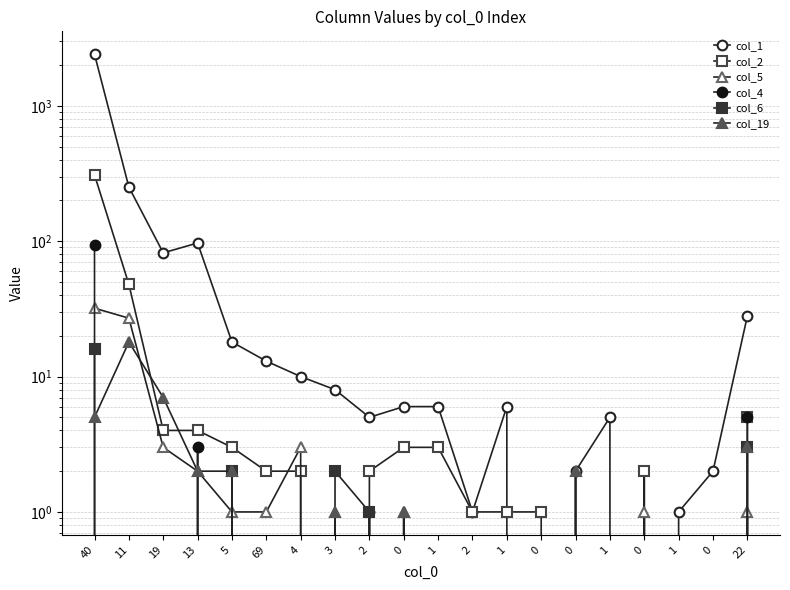

What is the spread (max minus min) of values at 13?

97